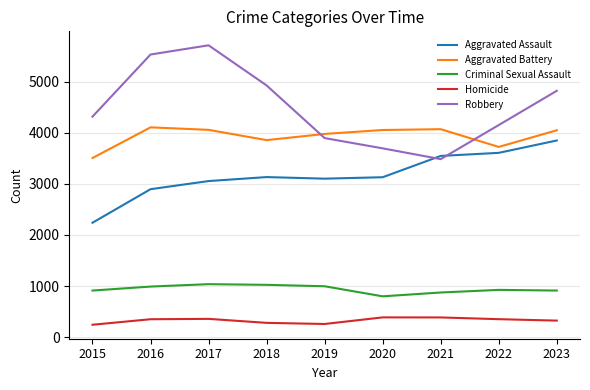

The Robbery series shows 9365 at 2017. True or false?

False